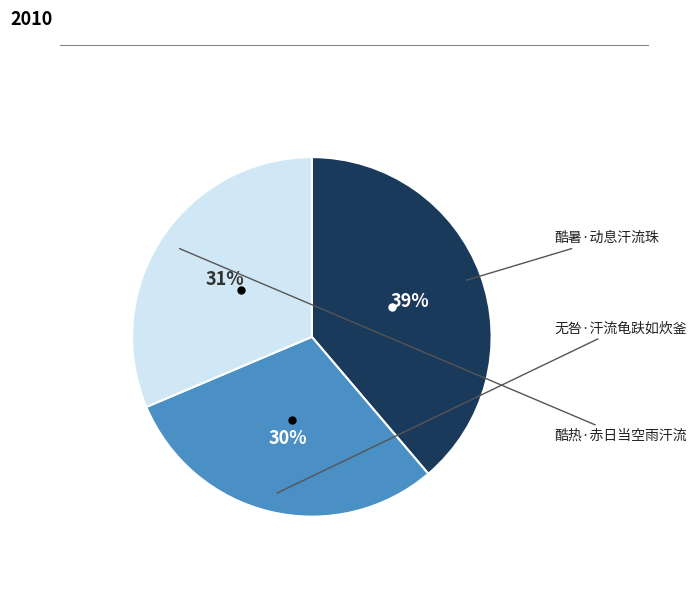

Is there any slice that represents more than half of the pie?

No